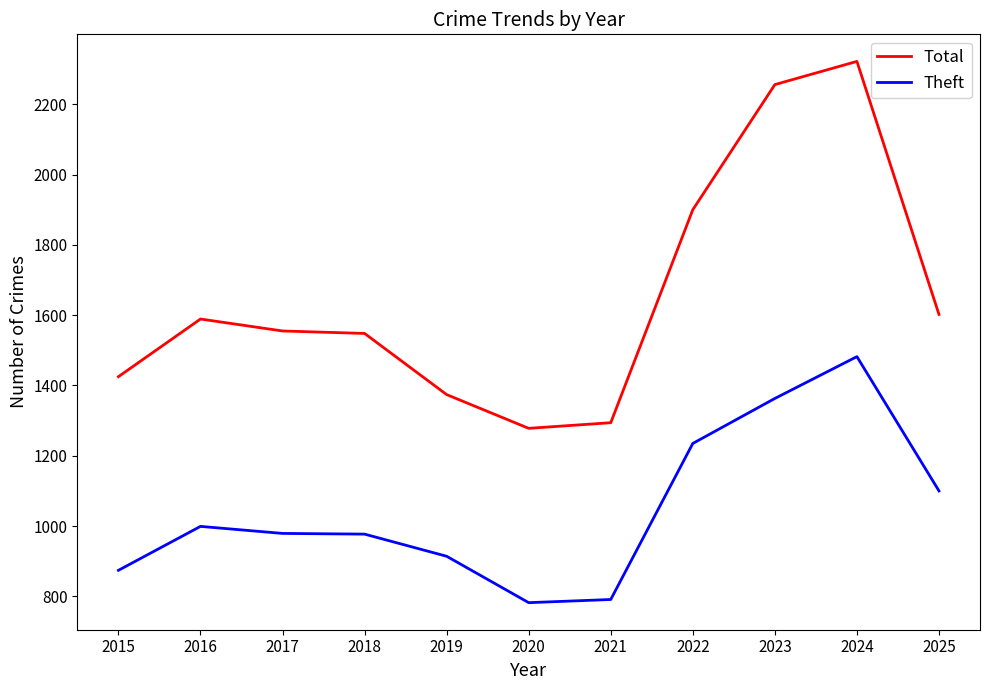

Where does the Theft series first go above 979?

2016